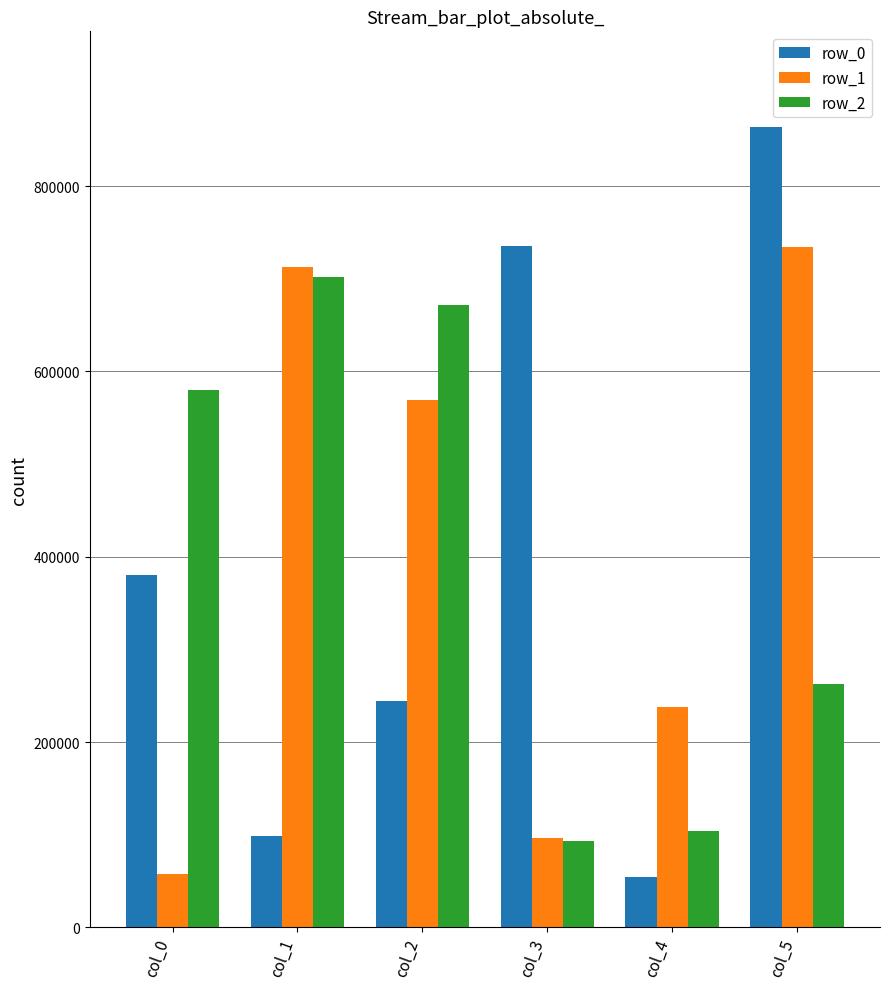

What is the difference between the row_2 values at col_3 and col_0?

486700